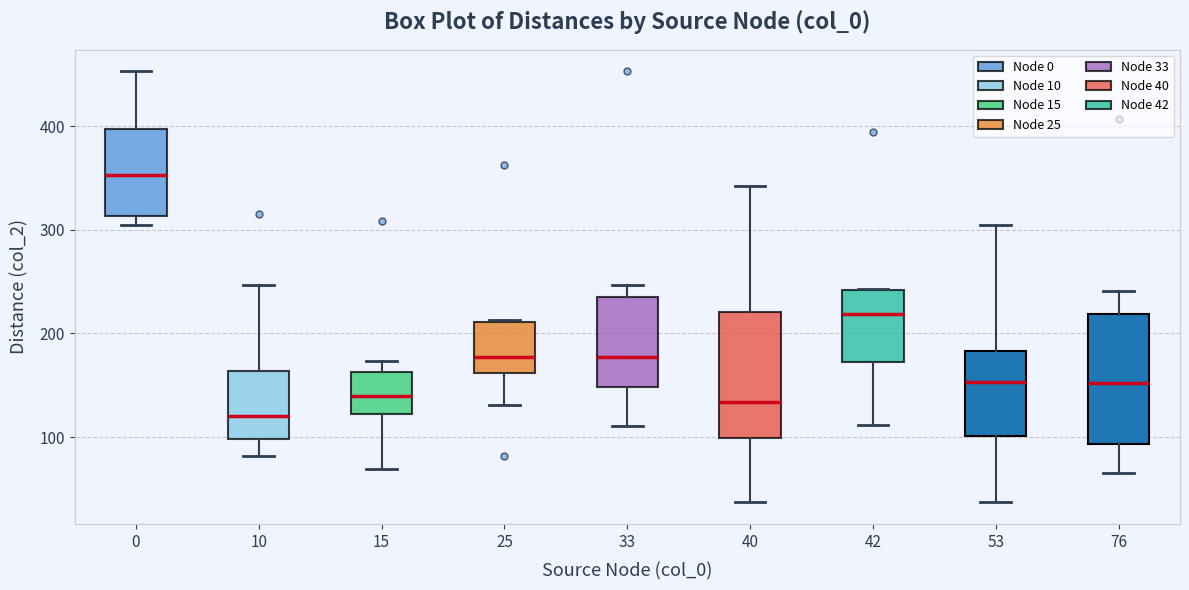

Reading left to right, read every box against the y-axis: the position of its median line, the range the box covers, and the ends of its whiskers. The values are not printed on the chart, so give them approximately, as read against the axis.

0: median 350, box 310 to 400, whiskers 310 (just below the box's lower edge) to 450
10: median 120, box 100 to 160, whiskers 80 to 250
15: median 140, box 120 to 160, whiskers 70 to 170
25: median 180, box 160 to 210, whiskers 130 to 210
33: median 180, box 150 to 240, whiskers 110 to 250
40: median 130, box 100 to 220, whiskers 40 to 340
42: median 220, box 170 to 240, whiskers 110 to 240
53: median 150, box 100 to 180, whiskers 40 to 310
76: median 150, box 90 to 220, whiskers 70 to 240